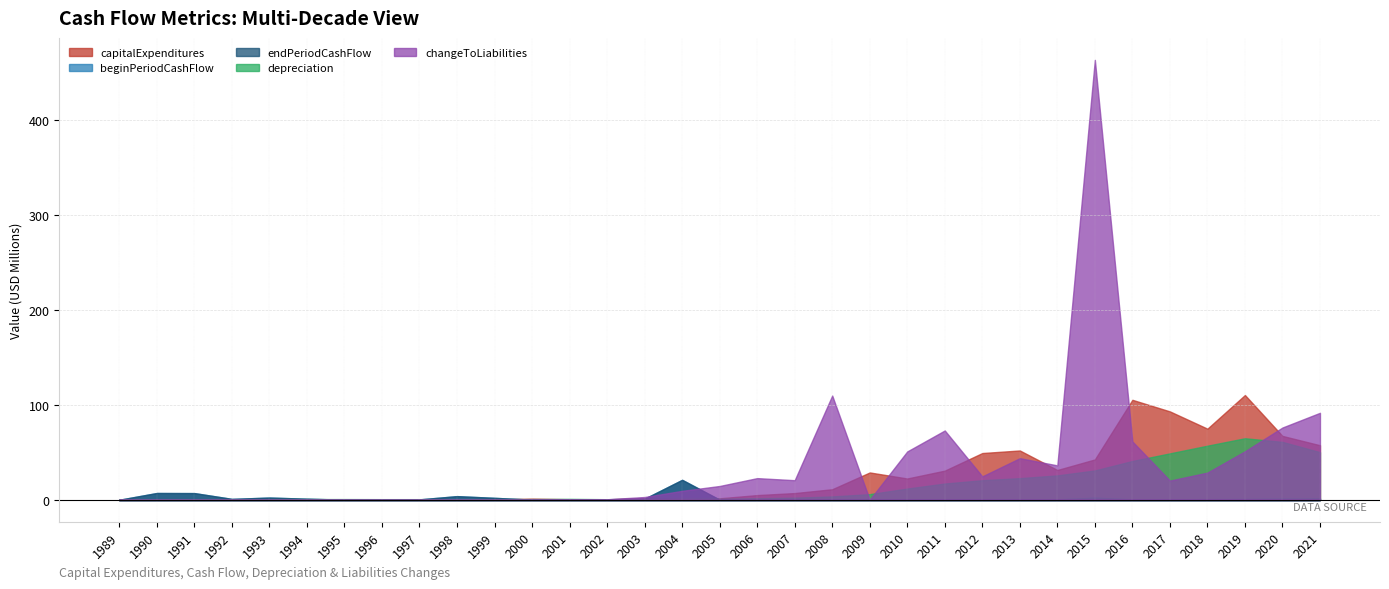

Reading left to right, list all the values displayed in this chart.

capitalExpenditures: 0	0	0	0	200000	600000	400000	100000	200000	400000	300000	1191762	529905	416873	1627490	1260068	1520000	4901000	7028000	11072000	28769000	22397000	30684000	49236000	51937000	31363000	42493000	105337000	93128000	74925000	110398000	67272000	57453000
beginPeriodCashFlow: 0	7100000	7000000	900000	2300000	1100000	100000	200000	400000	3800000	2000000	130665	247657	537920	1098785	20976119	61654	35129	12440	256801	328349	354842	359331	222514	211349	370323	2175417	377582	528622	637513	797957	1180413	1326462
endPeriodCashFlow: 0	7100000	7000000	900000	2300000	1100000	100000	200000	400000	3800000	2000000	130665	247657	537920	1098785	20976119	61654	35129	12440	256801	328349	354842	359331	222514	211349	370323	2175417	377582	528622	637513	797957	1180413	1326462
depreciation: 0	0	0	300000	600000	700000	700000	600000	600000	500000	600000	685735	943947	548452	646085	843459	1079000	1594000	2184000	3472000	5907000	11776000	17084000	20562000	22762000	25651000	30860000	40845000	48887000	56979000	64814000	60973000	50155000
changeToLiabilities: 0	0	0	0	0	0	0	0	0	0	0	0	244000	499000	2868000	9367000	14484000	22787000	20592000	109827000	0	50923000	73019000	24638000	43805000	36218000	463703000	61466000	20167000	28604000	51060000	76138000	91639000